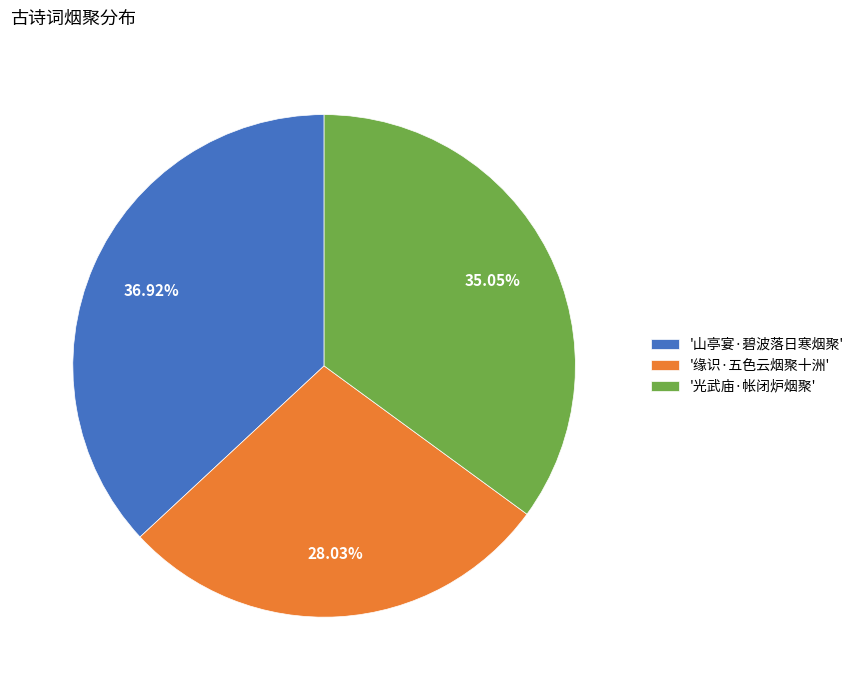

Do '光武庙·帐闭炉烟聚' and '山亭宴·碧波落日寒烟聚' together represent more than half of the pie?

Yes